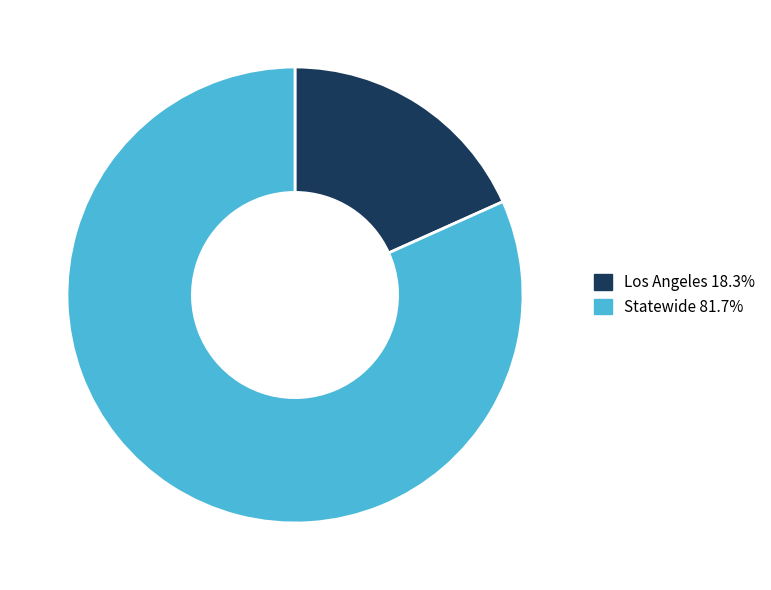

Does Los Angeles account for over 50% of the chart?

No